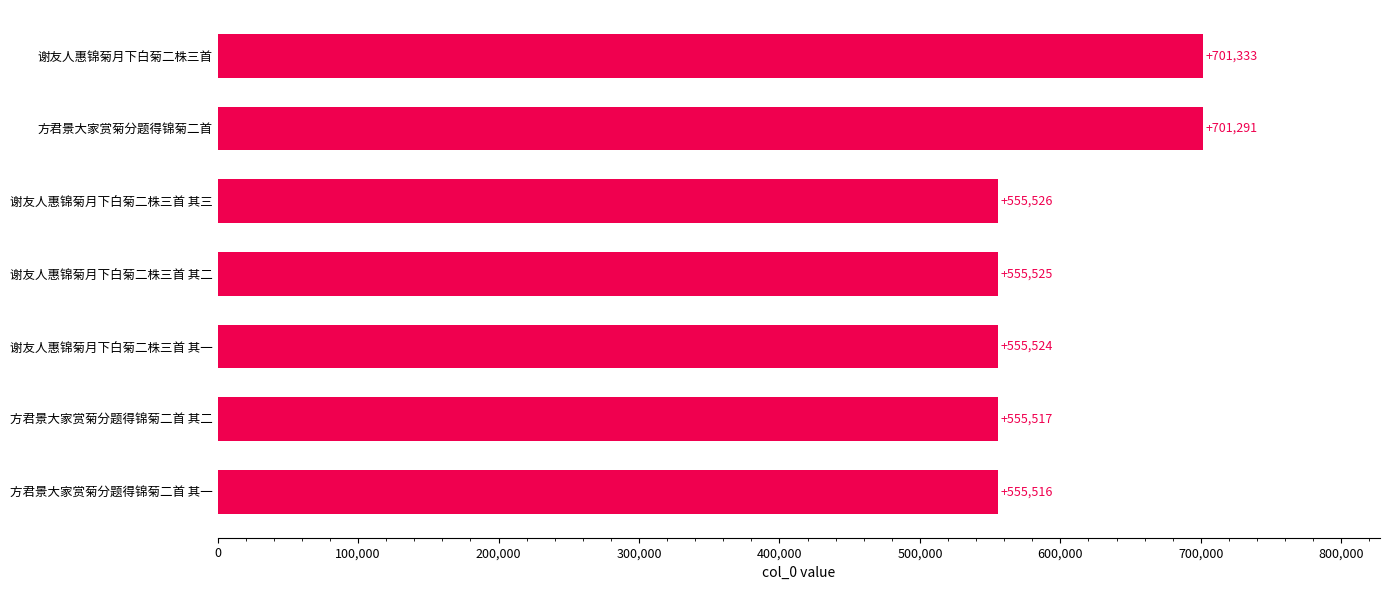

Between 方君景大家赏菊分题得锦菊二首 其二 and 谢友人惠锦菊月下白菊二株三首, which is larger?

谢友人惠锦菊月下白菊二株三首